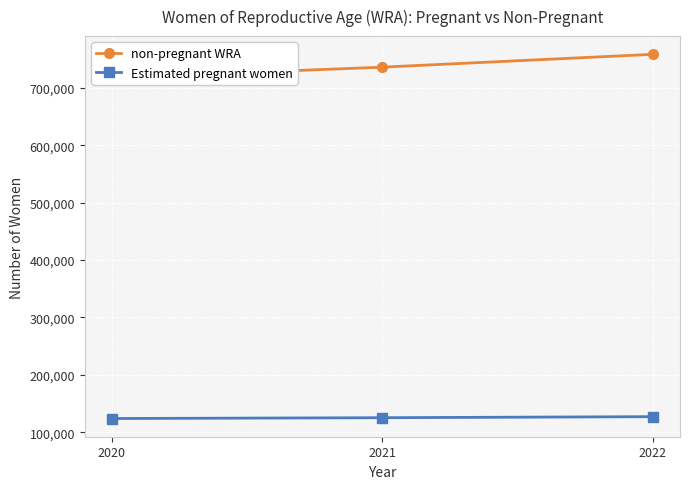

Count the number of data series in this chart.

2